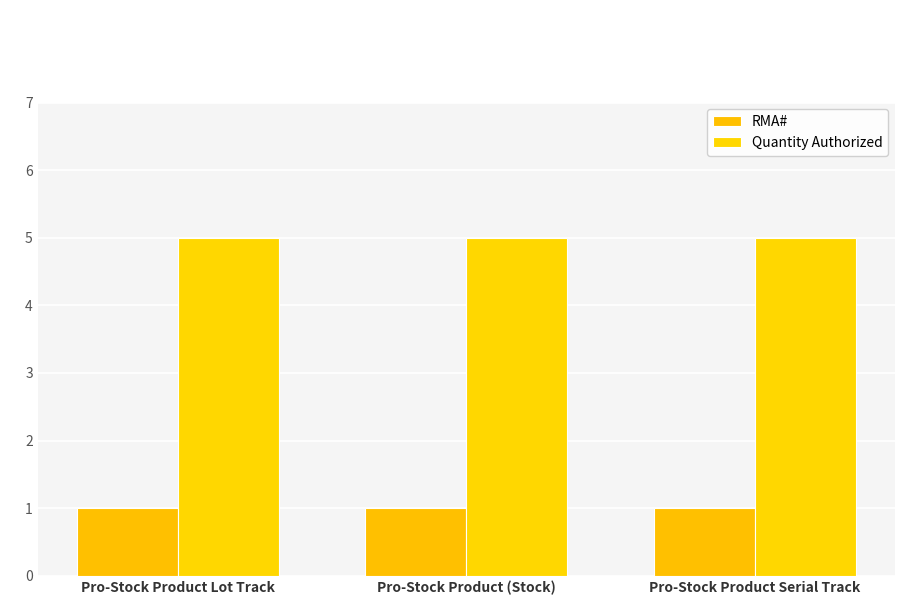

Reading left to right, list all the values displayed in this chart.

RMA#: Pro-Stock Product Lot Track=1	Pro-Stock Product (Stock)=1	Pro-Stock Product Serial Track=1
Quantity Authorized: Pro-Stock Product Lot Track=5	Pro-Stock Product (Stock)=5	Pro-Stock Product Serial Track=5